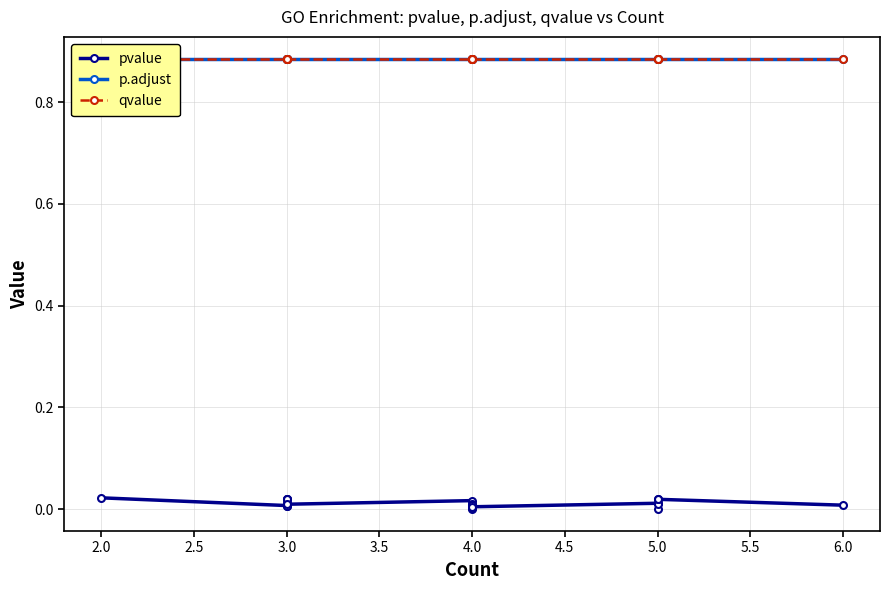

What is the value of the qvalue point at the 11th from the left?

0.9